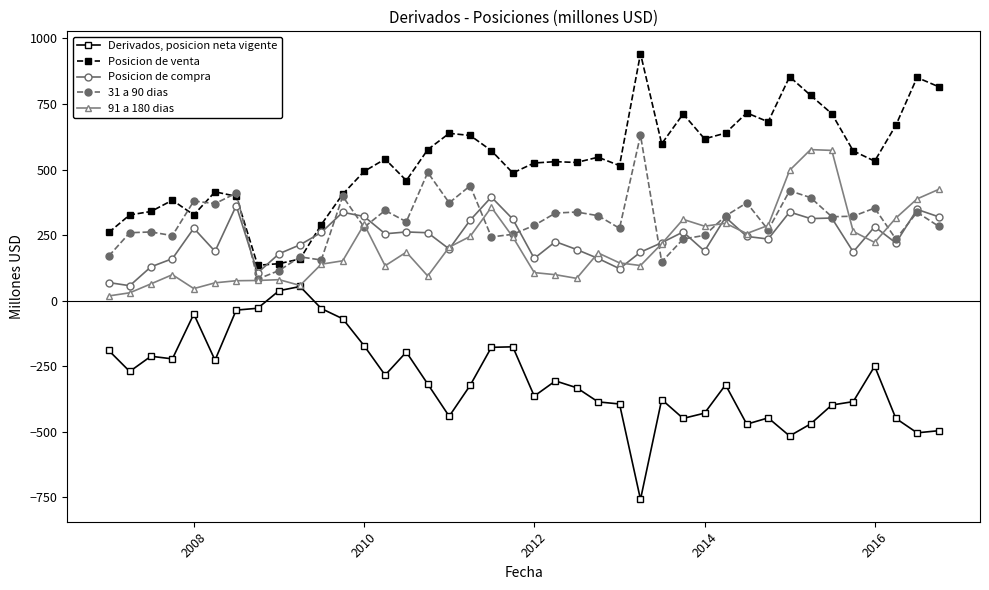

Rank the series by their maximum value, from lowest to highest.

Derivados, posicion neta vigente, Posicion de compra, 91 a 180 dias, 31 a 90 dias, Posicion de venta